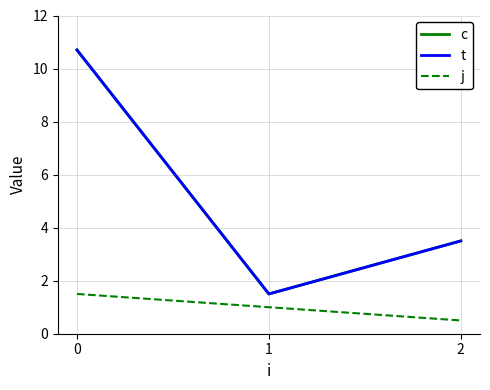

Does the chart have visible grid lines?

Yes